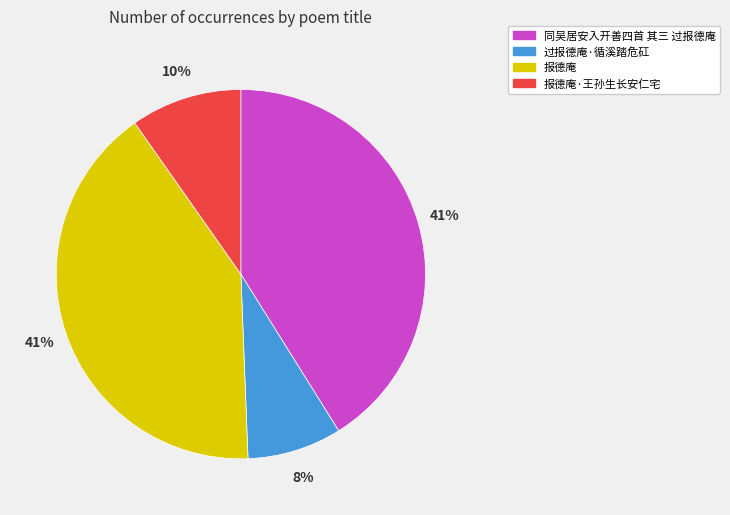

Does any single category account for the majority?

No